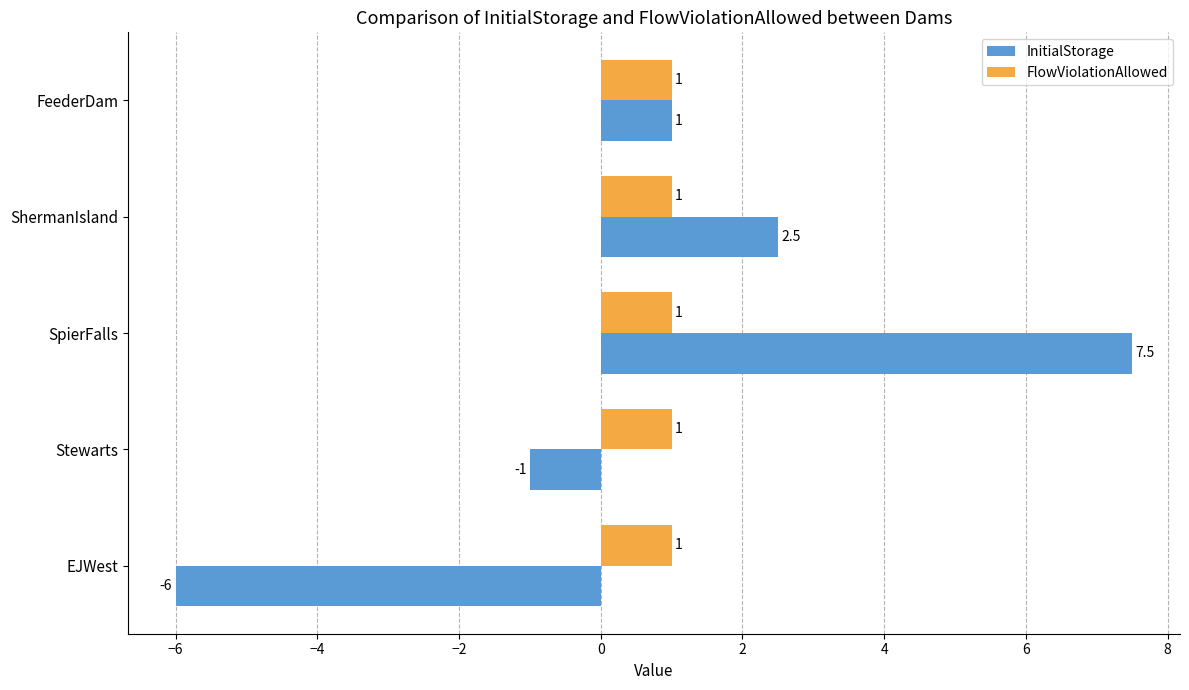

Which category has the lowest value in the InitialStorage series?

EJWest